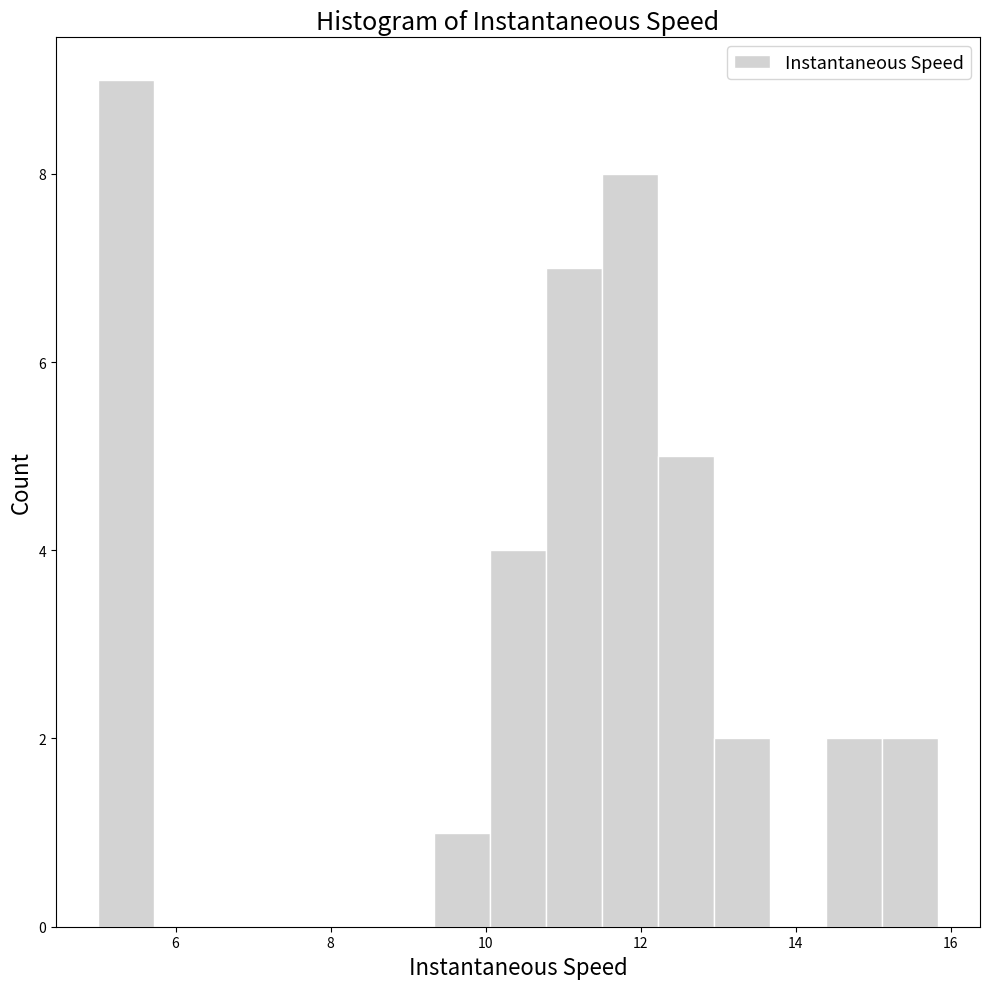

Around what value on the x-axis is the tallest bar? Give the approximate position of its centre, as read against the axis.

5.4